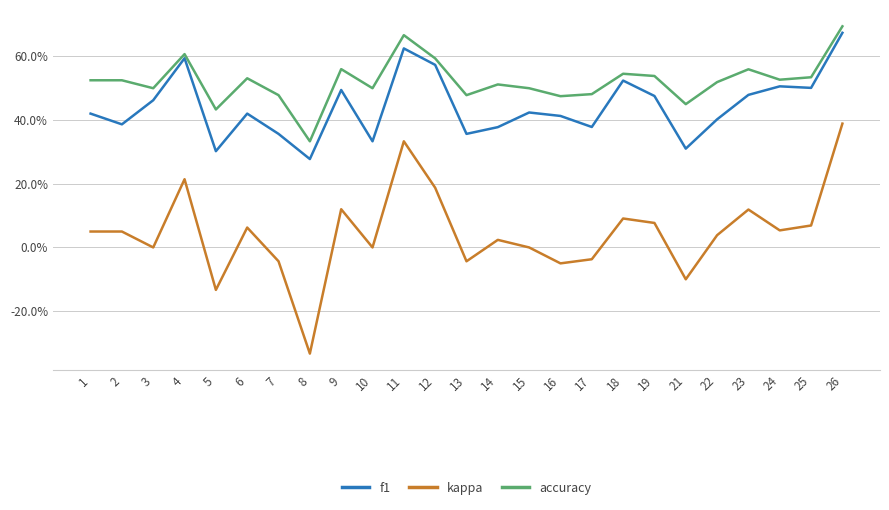

Does the chart display data point markers on the line(s)?

No